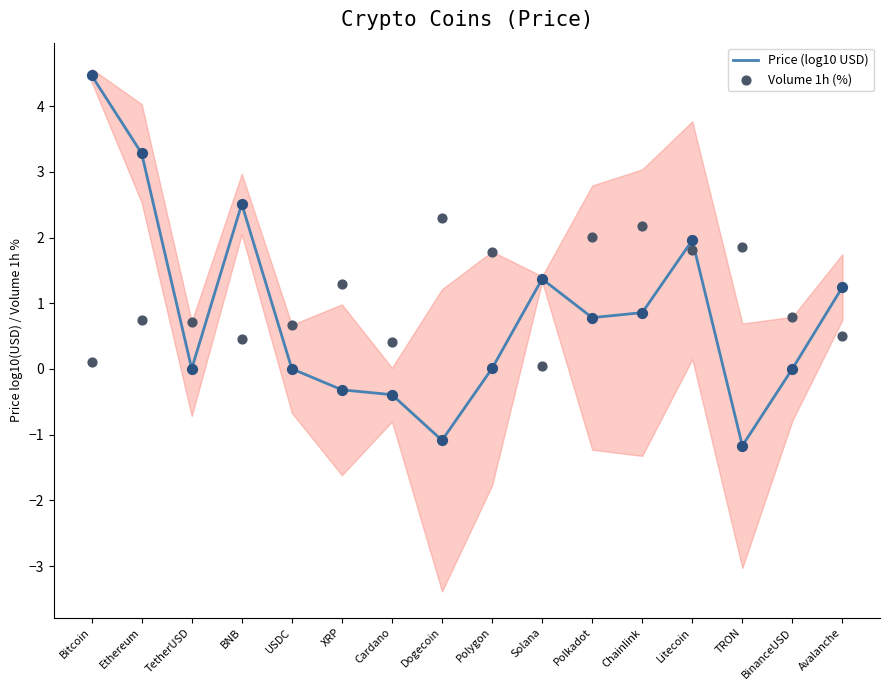

Which series has the widest spread of Y values?

Price (log10 USD)